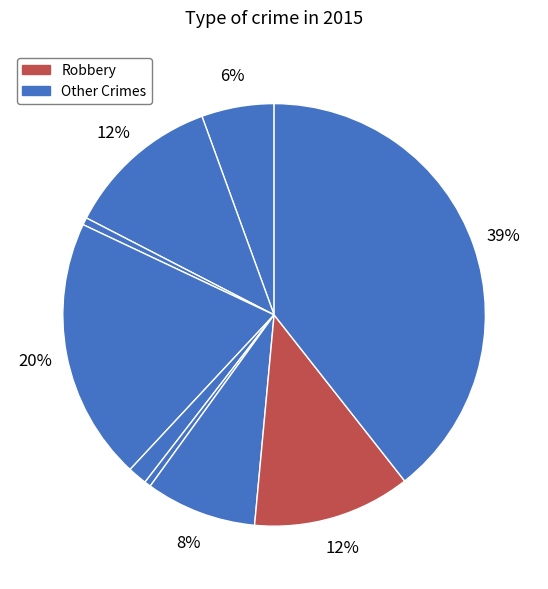

How many segments does this pie chart have?

9